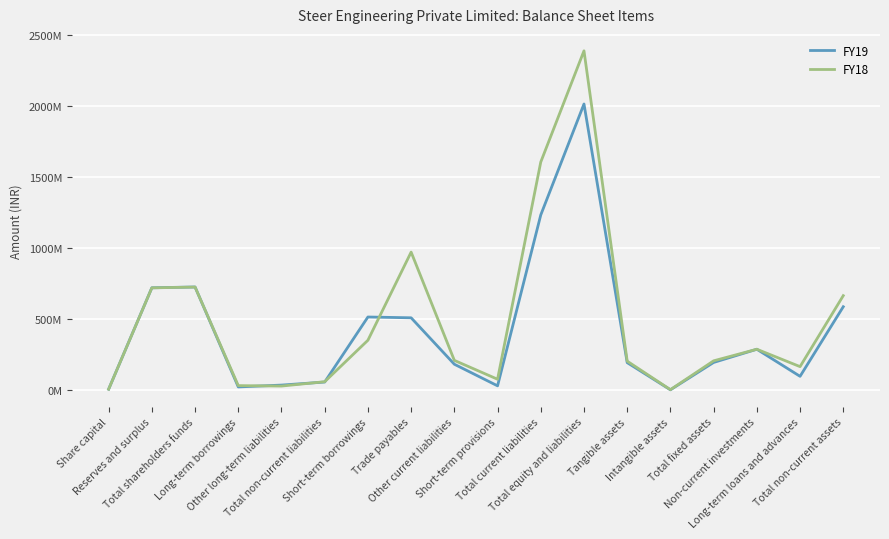

Rank the series by their average value, from highest to lowest.

FY18, FY19